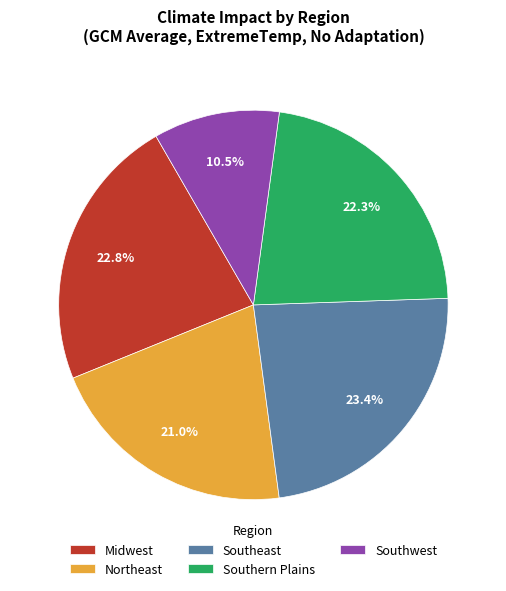

Which has a higher value, Southwest or Southeast?

Southeast